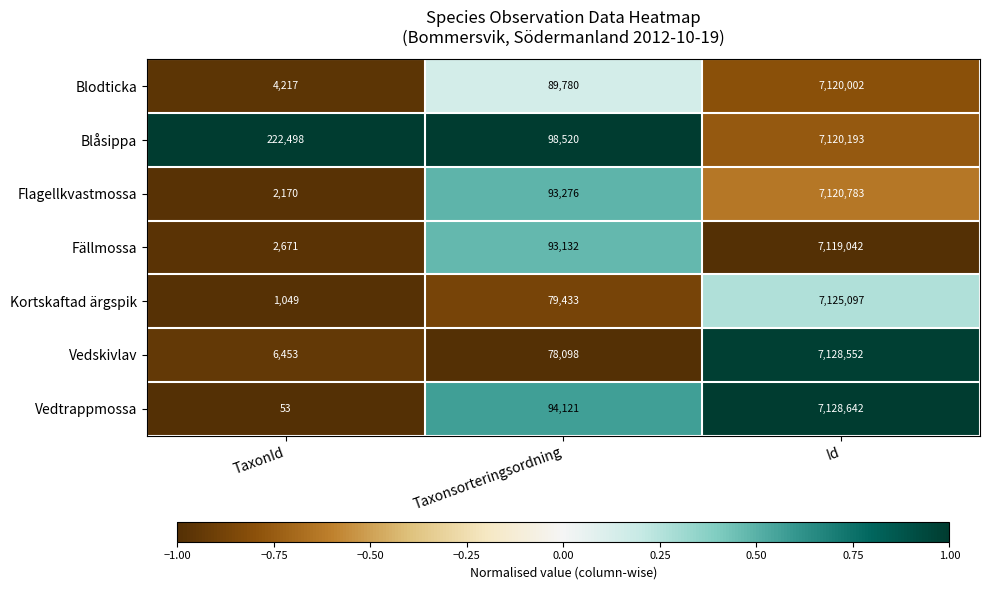

Reading right to left, list all the values displayed in this chart.

Blodticka: 7120002	89780	4217
Blåsippa: 7120193	98520	222498
Flagellkvastmossa: 7120783	93276	2170
Fällmossa: 7119042	93132	2671
Kortskaftad ärgspik: 7125097	79433	1049
Vedskivlav: 7128552	78098	6453
Vedtrappmossa: 7128642	94121	53